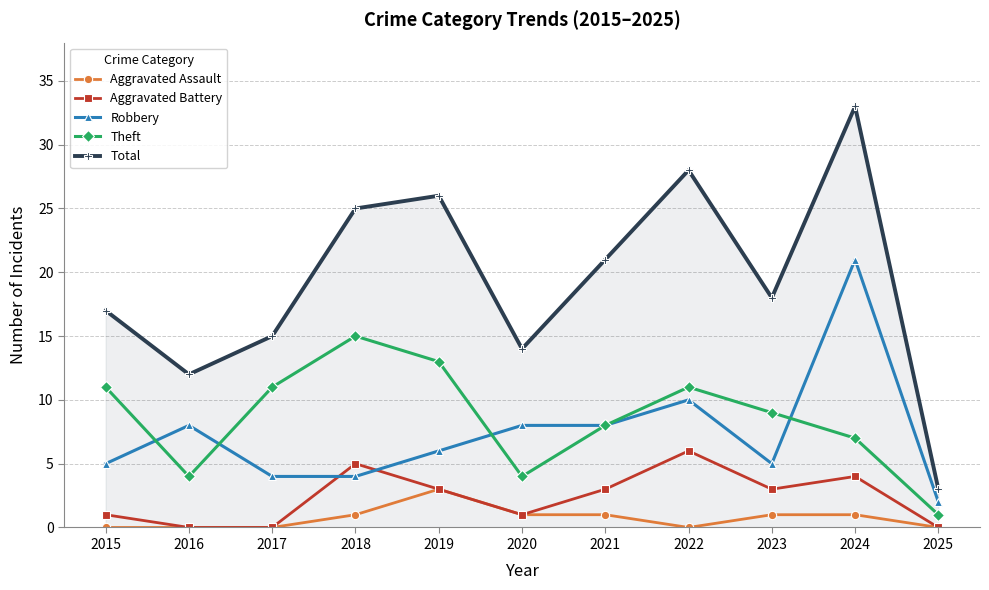

List the labels in order of Total value, smallest first.

2025, 2016, 2020, 2017, 2015, 2023, 2021, 2018, 2019, 2022, 2024